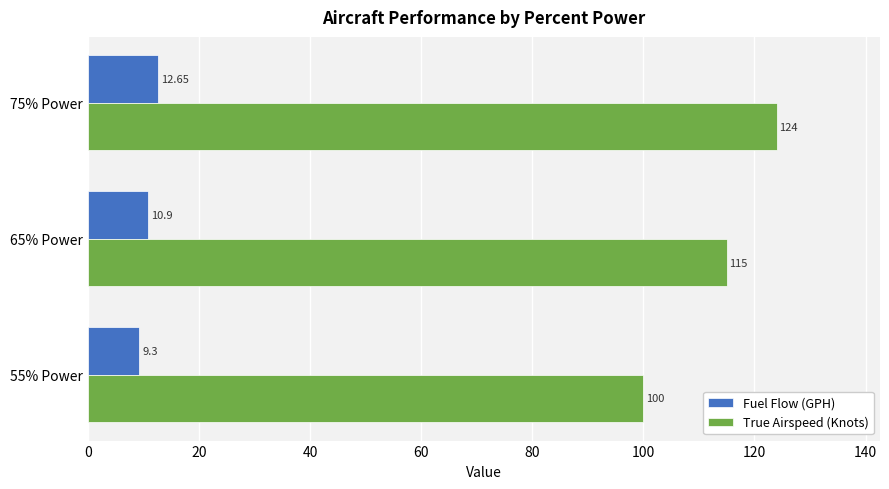

At which category is the sum across all series the highest?

75% Power